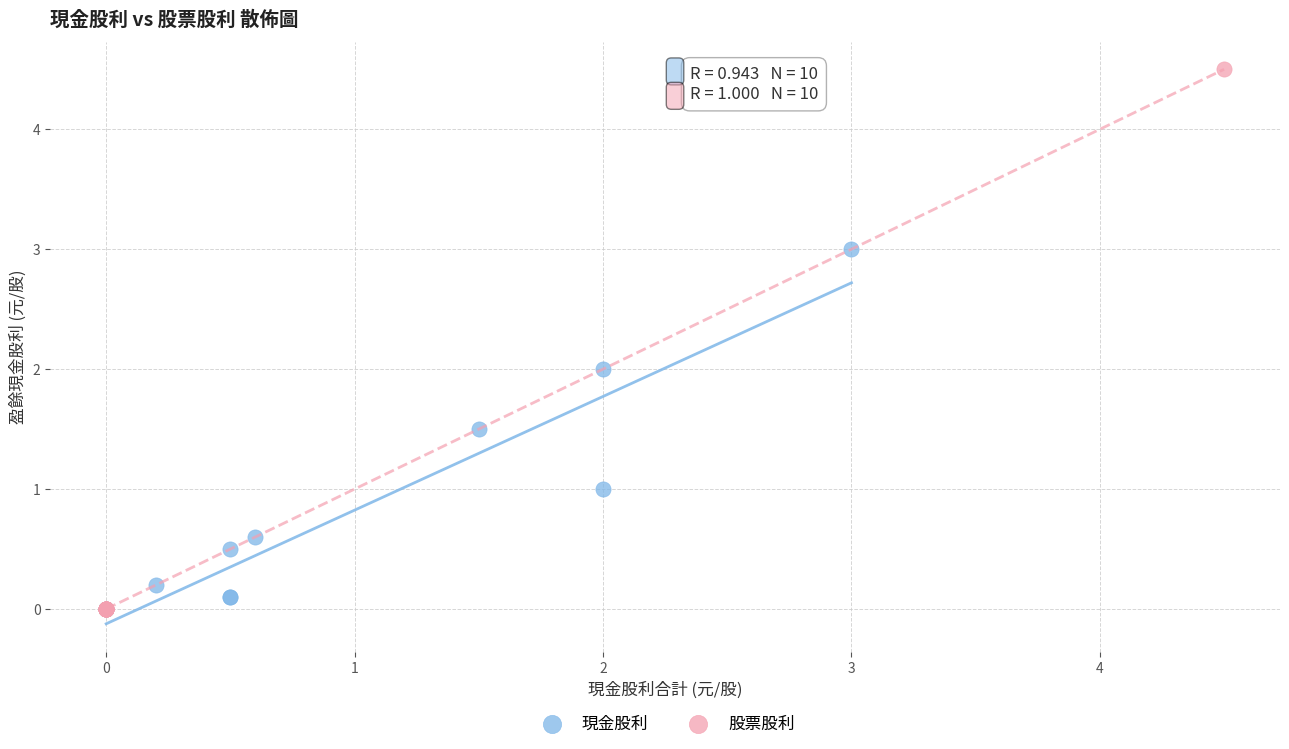

Which series contains the highest Y value?

股票股利